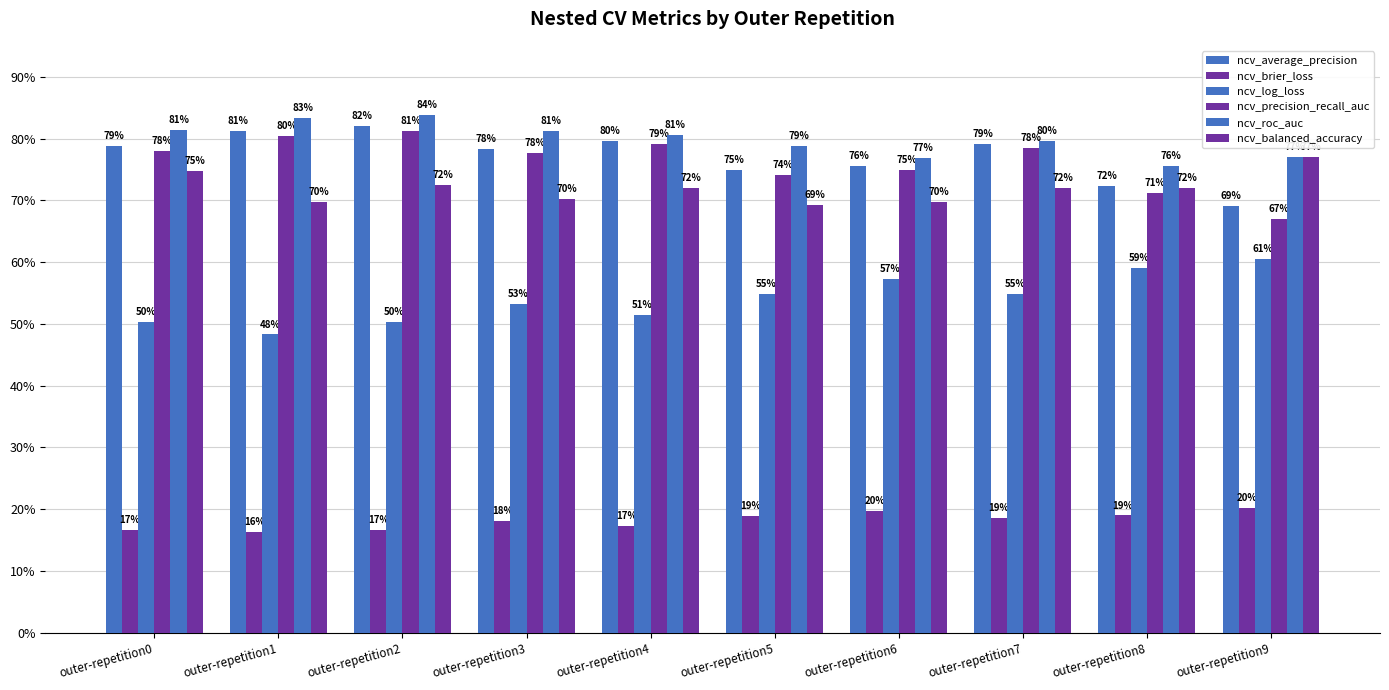

Reading right to left, extract all data points from this chart.

ncv_average_precision: outer-repetition9=0.7	outer-repetition8=0.7	outer-repetition7=0.8	outer-repetition6=0.8	outer-repetition5=0.7	outer-repetition4=0.8	outer-repetition3=0.8	outer-repetition2=0.8	outer-repetition1=0.8	outer-repetition0=0.8
ncv_brier_loss: outer-repetition9=0.2	outer-repetition8=0.2	outer-repetition7=0.2	outer-repetition6=0.2	outer-repetition5=0.2	outer-repetition4=0.2	outer-repetition3=0.2	outer-repetition2=0.2	outer-repetition1=0.2	outer-repetition0=0.2
ncv_log_loss: outer-repetition9=0.6	outer-repetition8=0.6	outer-repetition7=0.5	outer-repetition6=0.6	outer-repetition5=0.5	outer-repetition4=0.5	outer-repetition3=0.5	outer-repetition2=0.5	outer-repetition1=0.5	outer-repetition0=0.5
ncv_precision_recall_auc: outer-repetition9=0.7	outer-repetition8=0.7	outer-repetition7=0.8	outer-repetition6=0.7	outer-repetition5=0.7	outer-repetition4=0.8	outer-repetition3=0.8	outer-repetition2=0.8	outer-repetition1=0.8	outer-repetition0=0.8
ncv_roc_auc: outer-repetition9=0.8	outer-repetition8=0.8	outer-repetition7=0.8	outer-repetition6=0.8	outer-repetition5=0.8	outer-repetition4=0.8	outer-repetition3=0.8	outer-repetition2=0.8	outer-repetition1=0.8	outer-repetition0=0.8
ncv_balanced_accuracy: outer-repetition9=0.8	outer-repetition8=0.7	outer-repetition7=0.7	outer-repetition6=0.7	outer-repetition5=0.7	outer-repetition4=0.7	outer-repetition3=0.7	outer-repetition2=0.7	outer-repetition1=0.7	outer-repetition0=0.7